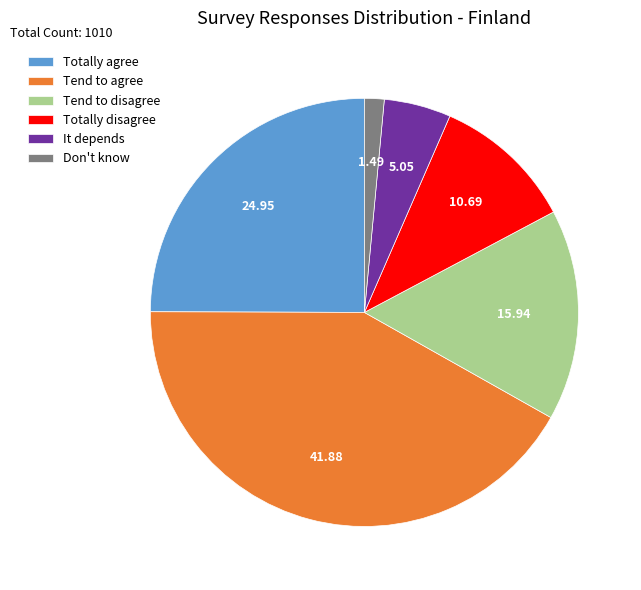

Count the number of slices in the pie.

6